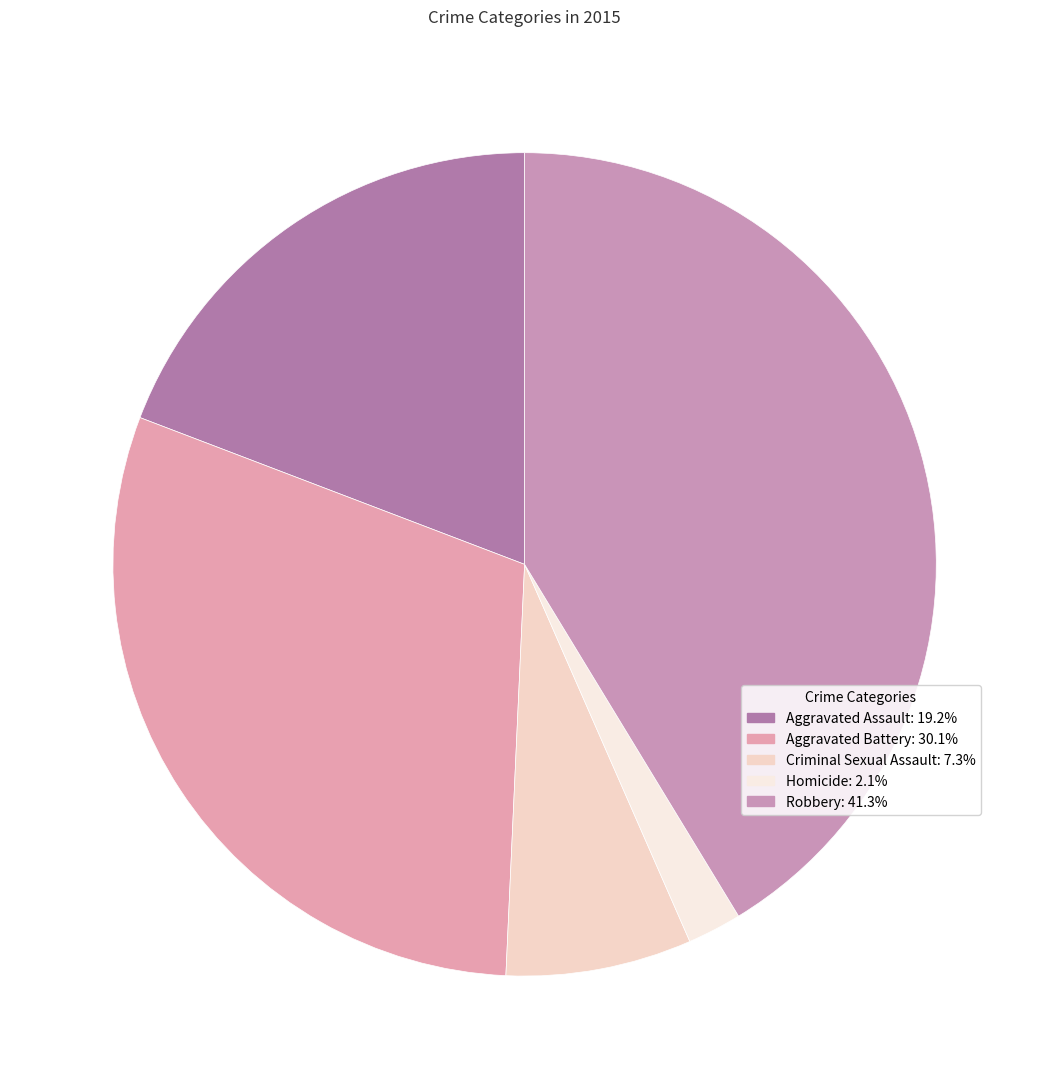

Is there a majority slice in this chart?

No